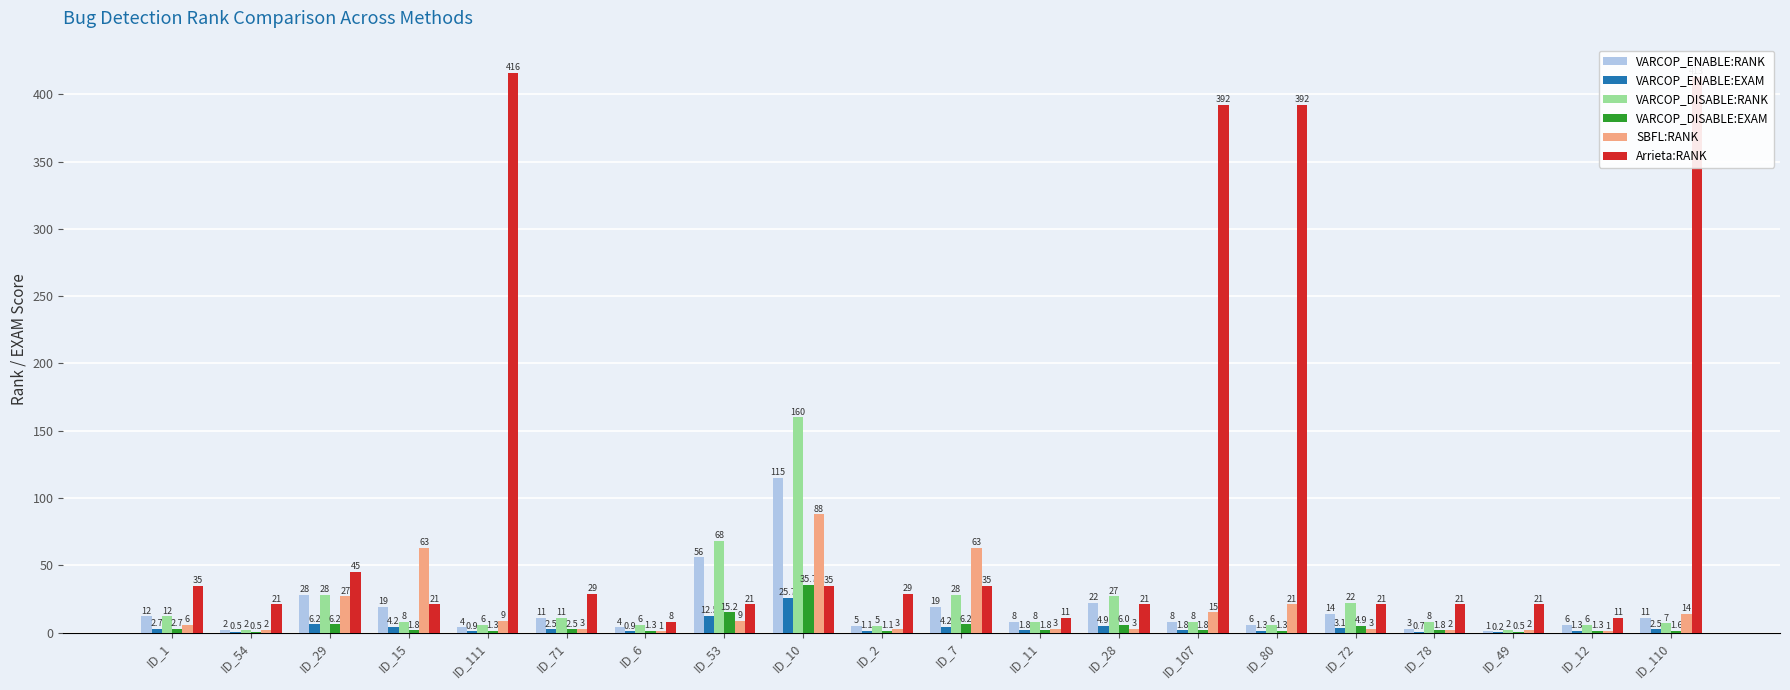

Is the value of VARCOP_DISABLE:EXAM at ID_72 greater than the value of VARCOP_DISABLE:RANK at ID_78?

No